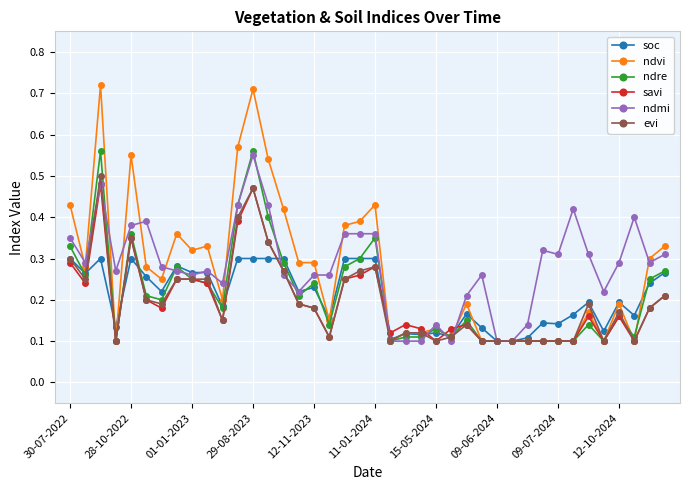

Which series has the largest range (max minus min)?

ndvi